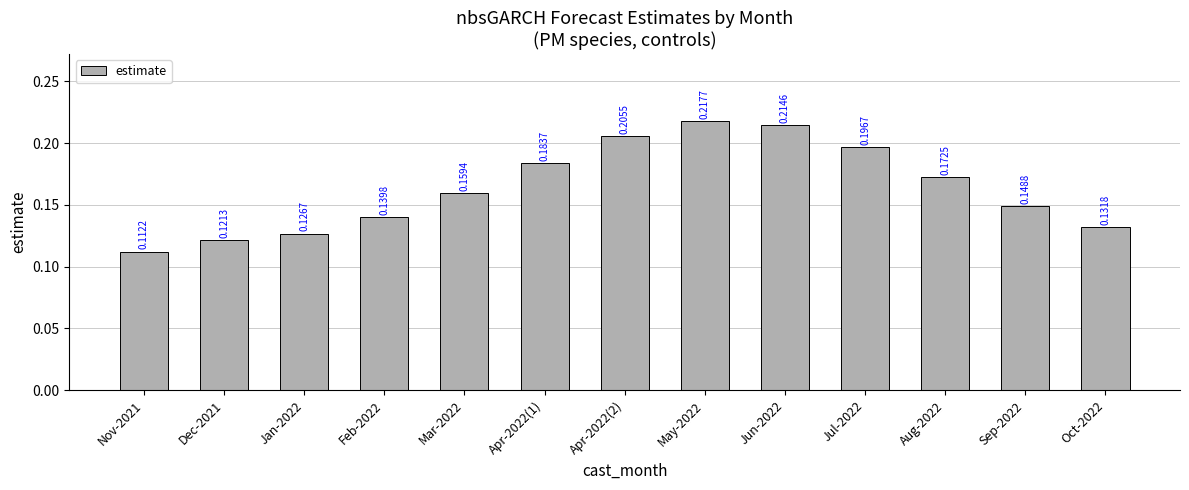

Does the chart contain any negative values?

No